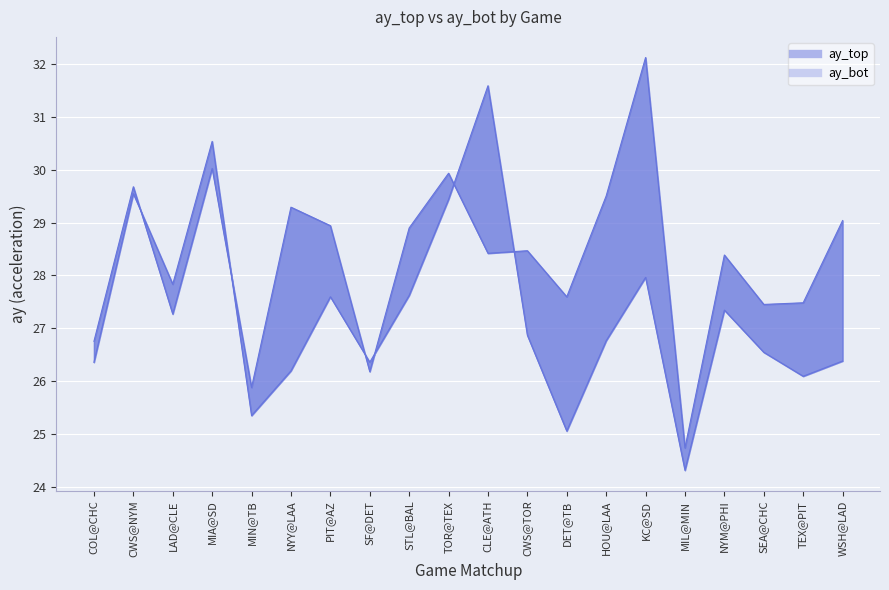

What is the difference between the highest and lowest values at MIL@MIN?

0.4